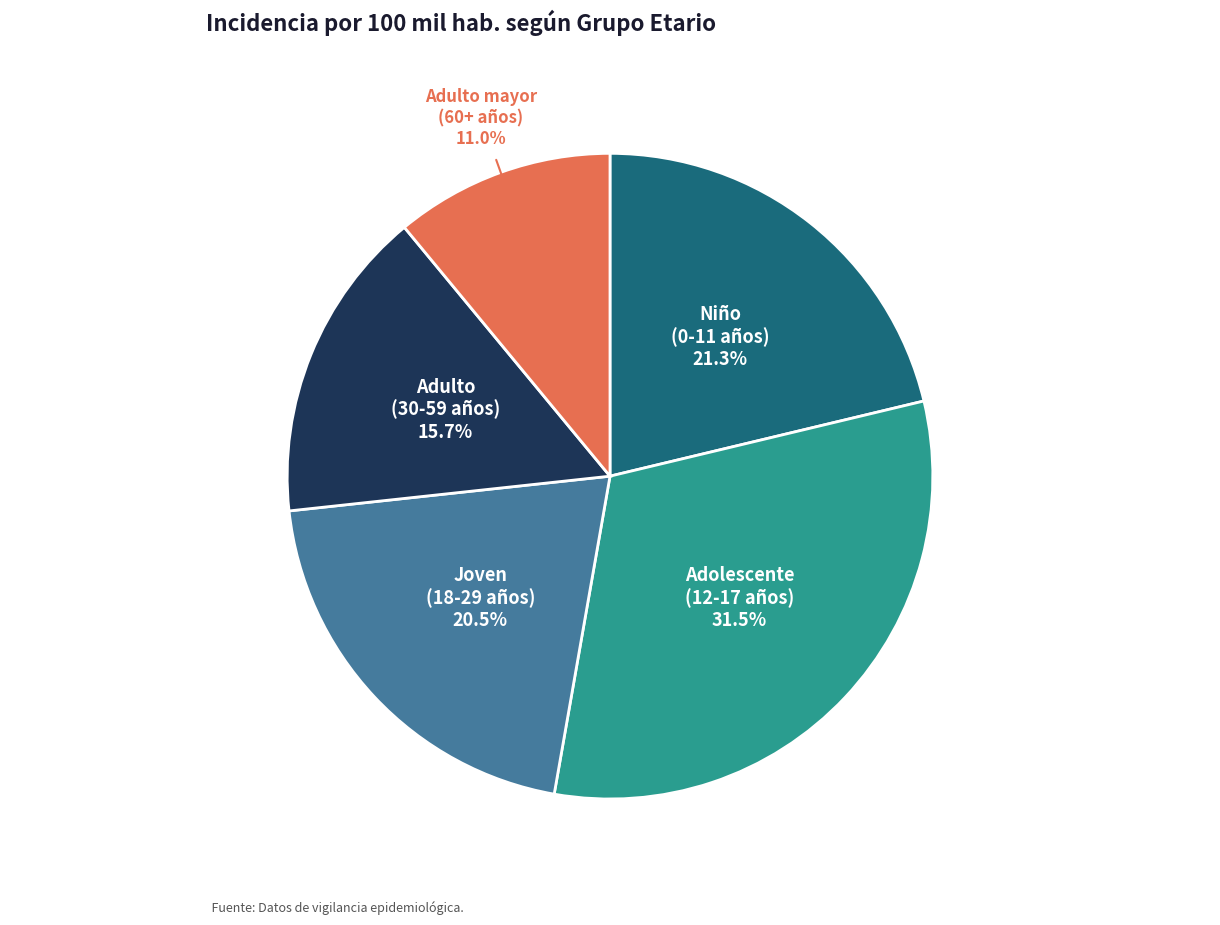

Is there a majority slice in this chart?

No